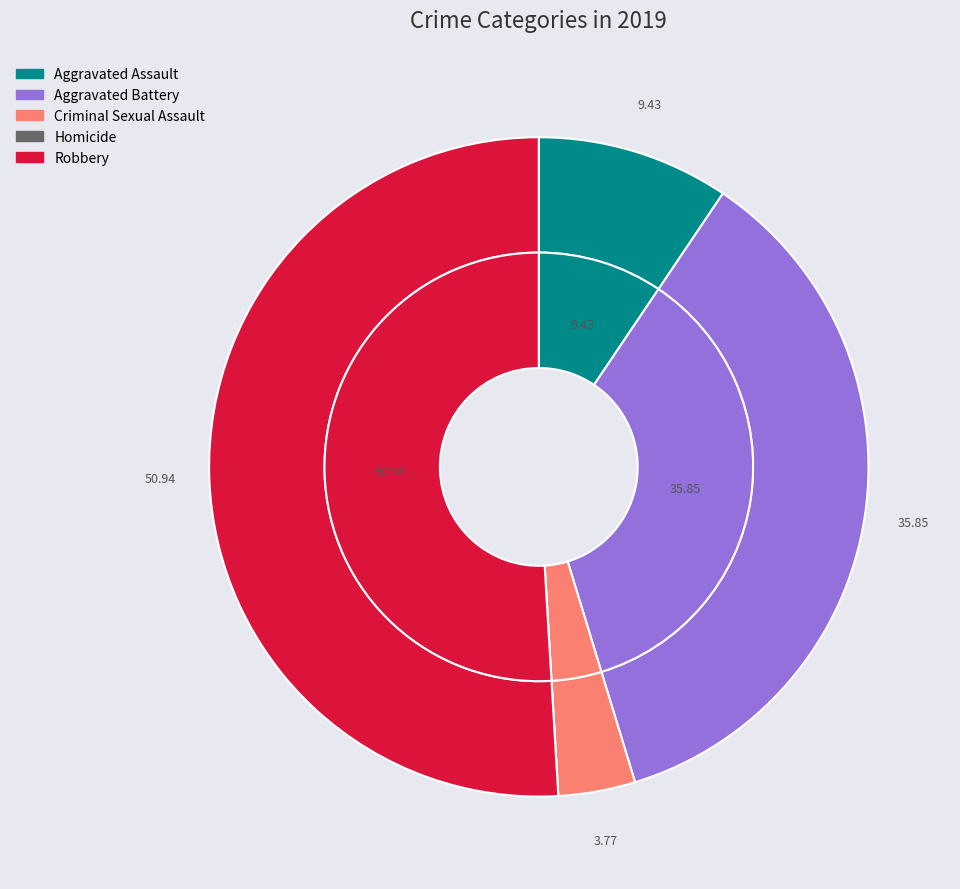

To the nearest percent, what percentage of the pie is Aggravated Battery?

36%